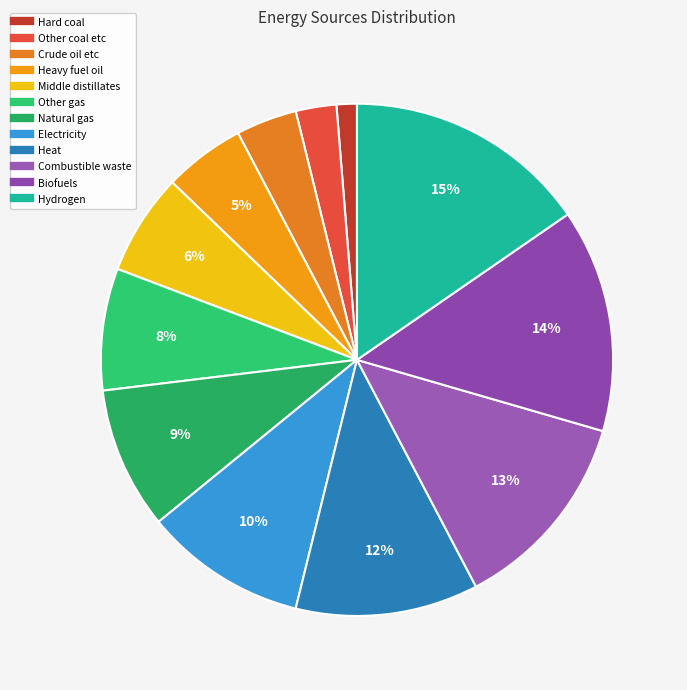

To the nearest percent, what is the average slice percentage?

8%